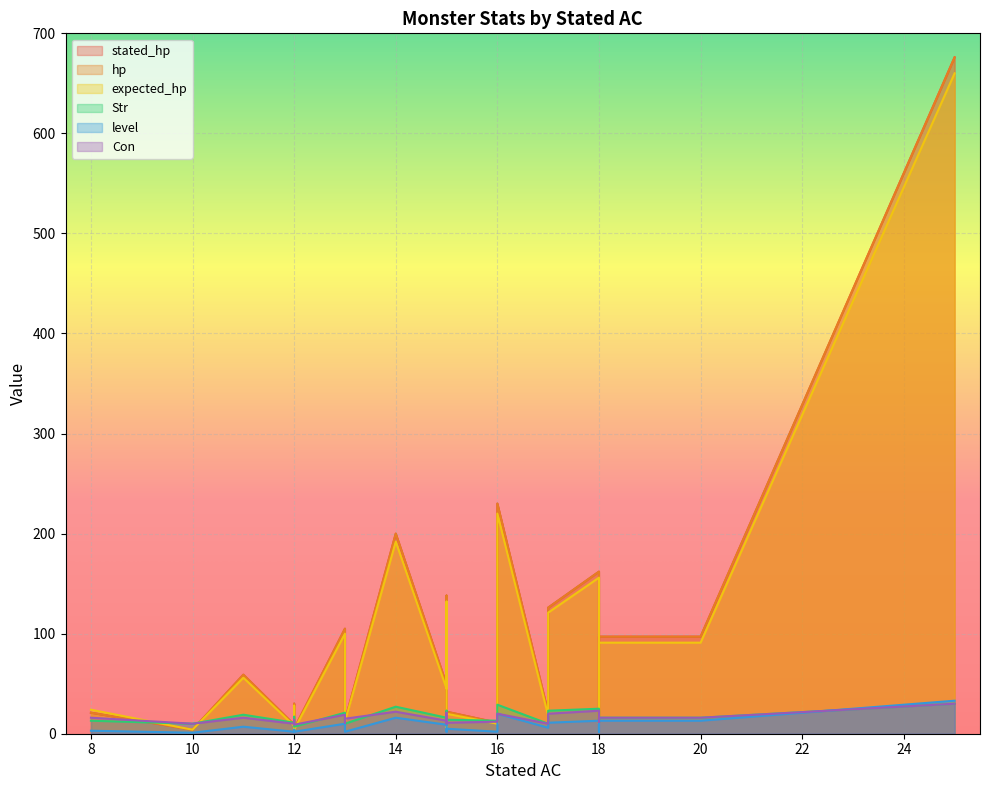

At 17, list the series in order from largest to smallest.

stated_hp, hp, expected_hp, Str, Con, level